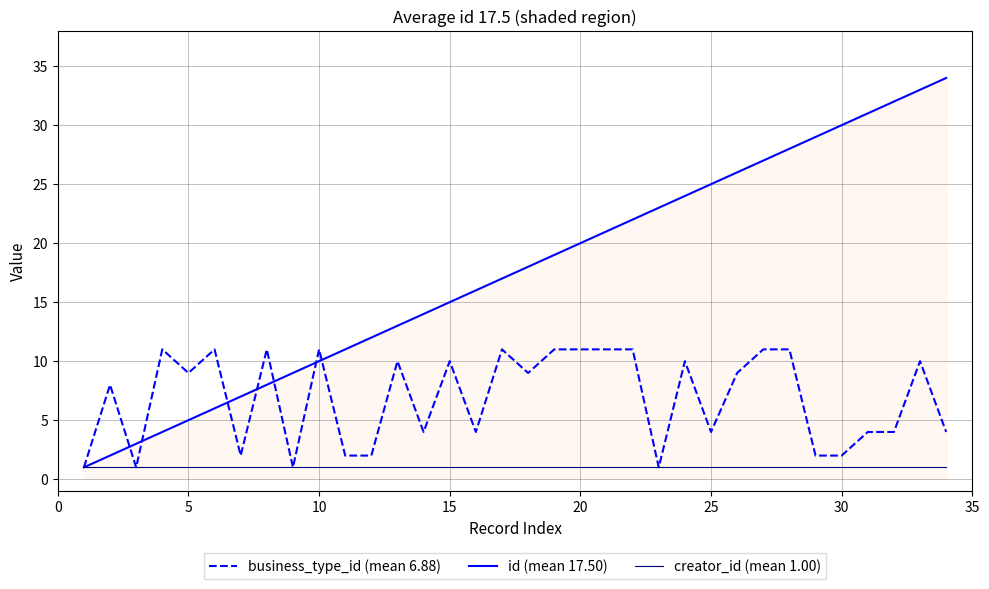

Rank the series by their average value, from lowest to highest.

creator_id (mean 1.00), business_type_id (mean 6.88), id (mean 17.50)